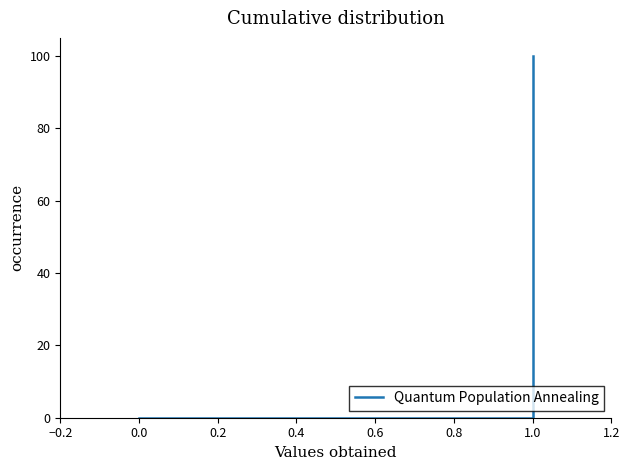

Does the chart have visible grid lines?

No